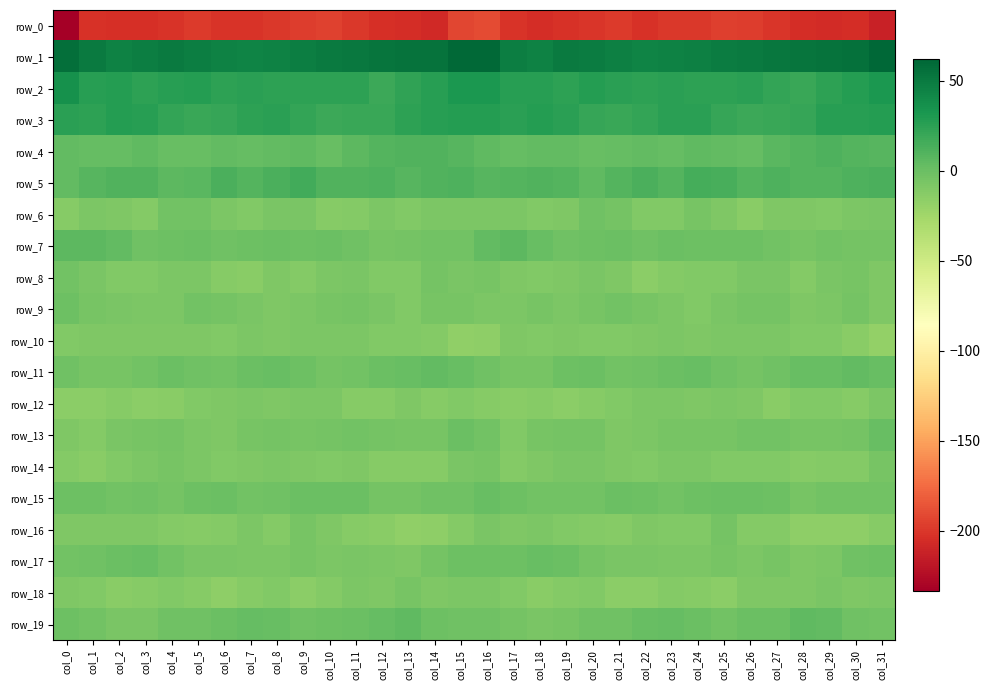

Reading right to left, transcribe all the data shown in this chart.

row_0: col_31=-212.5	col_30=-205.3	col_29=-206.0	col_28=-205.2	col_27=-201.0	col_26=-196.7	col_25=-195.5	col_24=-199.5	col_23=-199.5	col_22=-202.9	col_21=-198.0	col_20=-200.3	col_19=-203.2	col_18=-204.6	col_17=-201.6	col_16=-190.0	col_15=-192.5	col_14=-207.1	col_13=-205.7	col_12=-203.9	col_11=-199.4	col_10=-195.2	col_9=-197.4	col_8=-199.2	col_7=-201.3	col_6=-201.4	col_5=-198.0	col_4=-201.6	col_3=-203.9	col_2=-203.9	col_1=-202.8	col_0=-233.4
row_1: col_31=61.7	col_30=55.1	col_29=54.5	col_28=52.9	col_27=51.9	col_26=49.3	col_25=48.1	col_24=45.7	col_23=44.5	col_22=44.3	col_21=46.4	col_20=48.8	col_19=49.1	col_18=44.6	col_17=47.2	col_16=59.6	col_15=60.1	col_14=53.9	col_13=53.9	col_12=52.9	col_11=50.7	col_10=49.1	col_9=46.9	col_8=45.3	col_7=44.1	col_6=45.2	col_5=47.0	col_4=49.8	col_3=46.9	col_2=44.7	col_1=49.3	col_0=56.5
row_2: col_31=30.6	col_30=28.1	col_29=24.6	col_28=19.2	col_27=21.8	col_26=24.9	col_25=23.7	col_24=24.3	col_23=25.0	col_22=24.6	col_21=25.7	col_20=27.5	col_19=24.5	col_18=26.7	col_17=26.7	col_16=31.3	col_15=30.9	col_14=26.6	col_13=22.7	col_12=18.9	col_11=24.0	col_10=24.0	col_9=24.2	col_8=24.2	col_7=25.3	col_6=24.0	col_5=27.5	col_4=26.0	col_3=24.8	col_2=27.2	col_1=27.0	col_0=35.5
row_3: col_31=27.5	col_30=26.1	col_29=26.0	col_28=20.5	col_27=19.9	col_26=18.2	col_25=20.3	col_24=25.1	col_23=25.1	col_22=21.8	col_21=19.2	col_20=20.3	col_19=25.0	col_18=28.3	col_17=25.8	col_16=27.2	col_15=27.6	col_14=26.5	col_13=24.2	col_12=19.9	col_11=19.5	col_10=18.0	col_9=22.3	col_8=25.9	col_7=23.8	col_6=20.5	col_5=19.2	col_4=21.6	col_3=27.0	col_2=27.8	col_1=24.4	col_0=24.9
row_4: col_31=8.3	col_30=9.7	col_29=11.0	col_28=9.1	col_27=7.4	col_26=2.2	col_25=3.5	col_24=5.1	col_23=2.0	col_22=3.7	col_21=2.9	col_20=1.1	col_19=3.3	col_18=3.9	col_17=1.9	col_16=5.2	col_15=8.3	col_14=10.7	col_13=10.2	col_12=9.0	col_11=5.4	col_10=1.6	col_9=5.2	col_8=3.5	col_7=2.4	col_6=3.7	col_5=1.7	col_4=1.6	col_3=4.3	col_2=2.9	col_1=2.1	col_0=3.9
row_5: col_31=12.9	col_30=11.7	col_29=8.7	col_28=9.8	col_27=11.7	col_26=9.2	col_25=13.9	col_24=15.2	col_23=8.9	col_22=12.7	col_21=9.4	col_20=5.0	col_19=9.0	col_18=10.4	col_17=9.5	col_16=8.5	col_15=11.2	col_14=10.6	col_13=8.1	col_12=11.2	col_11=10.5	col_10=10.2	col_9=15.9	col_8=12.3	col_7=9.7	col_6=12.5	col_5=6.7	col_4=6.0	col_3=10.0	col_2=10.1	col_1=8.1	col_0=3.7
row_6: col_31=-7.1	col_30=-7.5	col_29=-9.8	col_28=-9.5	col_27=-9.0	col_26=-13.8	col_25=-9.3	col_24=-6.3	col_23=-9.9	col_22=-10.2	col_21=-4.8	col_20=-2.3	col_19=-9.0	col_18=-10.9	col_17=-7.6	col_16=-8.2	col_15=-8.3	col_14=-8.0	col_13=-10.8	col_12=-8.0	col_11=-11.4	col_10=-13.0	col_9=-7.4	col_8=-7.4	col_7=-10.9	col_6=-8.5	col_5=-3.0	col_4=-4.0	col_3=-11.3	col_2=-9.2	col_1=-8.4	col_0=-12.5
row_7: col_31=-4.4	col_30=-4.7	col_29=-3.7	col_28=-5.8	col_27=-3.7	col_26=-0.6	col_25=-0.6	col_24=-1.3	col_23=-0.0	col_22=-2.8	col_21=-0.2	col_20=-0.9	col_19=-1.9	col_18=1.0	col_17=5.7	col_16=3.8	col_15=-3.3	col_14=-3.9	col_13=-4.6	col_12=-5.1	col_11=-2.6	col_10=-0.3	col_9=-1.3	col_8=-0.2	col_7=-1.3	col_6=-2.2	col_5=0.3	col_4=-1.5	col_3=-1.9	col_2=3.5	col_1=6.0	col_0=6.2
row_8: col_31=-8.9	col_30=-5.9	col_29=-7.4	col_28=-11.0	col_27=-7.2	col_26=-7.0	col_25=-10.9	col_24=-10.6	col_23=-11.3	col_22=-14.6	col_21=-9.6	col_20=-7.4	col_19=-9.3	col_18=-10.4	col_17=-9.1	col_16=-5.5	col_15=-7.2	col_14=-4.9	col_13=-9.8	col_12=-9.8	col_11=-6.3	col_10=-8.6	col_9=-11.6	col_8=-9.6	col_7=-13.6	col_6=-13.0	col_5=-7.8	col_4=-8.4	col_3=-9.9	col_2=-10.7	col_1=-6.6	col_0=-3.0
row_9: col_31=-8.8	col_30=-4.9	col_29=-8.4	col_28=-9.7	col_27=-5.0	col_26=-4.7	col_25=-6.7	col_24=-10.1	col_23=-7.5	col_22=-5.6	col_21=-3.6	col_20=-5.8	col_19=-8.5	col_18=-6.3	col_17=-7.6	col_16=-7.7	col_15=-6.2	col_14=-5.3	col_13=-10.2	col_12=-7.3	col_11=-4.7	col_10=-5.1	col_9=-8.1	col_8=-9.7	col_7=-6.6	col_6=-4.8	col_5=-3.5	col_4=-7.7	col_3=-7.5	col_2=-6.6	col_1=-6.1	col_0=-1.5
row_10: col_31=-18.8	col_30=-13.3	col_29=-10.0	col_28=-10.4	col_27=-8.3	col_26=-8.4	col_25=-7.8	col_24=-8.9	col_23=-8.1	col_22=-9.1	col_21=-9.9	col_20=-10.1	col_19=-9.2	col_18=-10.2	col_17=-9.6	col_16=-15.6	col_15=-17.8	col_14=-11.6	col_13=-9.8	col_12=-9.8	col_11=-8.0	col_10=-8.5	col_9=-7.7	col_8=-9.2	col_7=-7.7	col_6=-10.0	col_5=-9.6	col_4=-9.7	col_3=-9.7	col_2=-9.5	col_1=-9.3	col_0=-10.0
row_11: col_31=1.6	col_30=3.9	col_29=1.2	col_28=0.8	col_27=-2.3	col_26=-4.4	col_25=-2.7	col_24=0.9	col_23=0.4	col_22=-2.4	col_21=-3.2	col_20=-0.2	col_19=-1.3	col_18=-5.5	col_17=-5.9	col_16=-2.6	col_15=1.7	col_14=3.4	col_13=0.9	col_12=0.2	col_11=-3.4	col_10=-4.2	col_9=-1.2	col_8=0.9	col_7=-0.1	col_6=-3.7	col_5=-1.8	col_4=-0.0	col_3=-3.1	col_2=-5.5	col_1=-5.1	col_0=-1.7
row_12: col_31=-8.2	col_30=-12.4	col_29=-10.8	col_28=-10.8	col_27=-14.0	col_26=-9.5	col_25=-7.5	col_24=-9.2	col_23=-8.5	col_22=-8.3	col_21=-10.4	col_20=-12.3	col_19=-15.1	col_18=-12.9	col_17=-13.6	col_16=-12.1	col_15=-10.4	col_14=-13.0	col_13=-9.5	col_12=-12.7	col_11=-12.7	col_10=-8.1	col_9=-8.1	col_8=-9.7	col_7=-7.5	col_6=-9.7	col_5=-10.7	col_4=-14.0	col_3=-14.8	col_2=-12.1	col_1=-14.7	col_0=-15.0
row_13: col_31=1.0	col_30=-4.8	col_29=-5.9	col_28=-5.7	col_27=-3.8	col_26=-3.3	col_25=-5.9	col_24=-5.2	col_23=-5.4	col_22=-7.7	col_21=-9.2	col_20=-5.1	col_19=-5.0	col_18=-6.0	col_17=-9.8	col_16=-3.7	col_15=-0.2	col_14=-6.1	col_13=-5.8	col_12=-5.1	col_11=-3.0	col_10=-4.5	col_9=-6.0	col_8=-4.9	col_7=-5.9	col_6=-9.1	col_5=-7.9	col_4=-4.5	col_3=-5.5	col_2=-7.2	col_1=-11.0	col_0=-9.7
row_14: col_31=-5.9	col_30=-12.0	col_29=-11.7	col_28=-13.1	col_27=-10.4	col_26=-9.9	col_25=-9.8	col_24=-8.3	col_23=-8.2	col_22=-10.3	col_21=-8.8	col_20=-6.5	col_19=-7.2	col_18=-8.9	col_17=-11.8	col_16=-6.2	col_15=-6.8	col_14=-12.3	col_13=-12.3	col_12=-12.5	col_11=-9.5	col_10=-10.6	col_9=-9.2	col_8=-7.6	col_7=-9.2	col_6=-10.2	col_5=-7.8	col_4=-6.2	col_3=-8.0	col_2=-10.1	col_1=-13.4	col_0=-11.6
row_15: col_31=-3.9	col_30=-3.6	col_29=-3.5	col_28=-5.8	col_27=-1.0	col_26=0.2	col_25=-0.3	col_24=-0.8	col_23=-3.1	col_22=-1.2	col_21=-0.1	col_20=-3.7	col_19=-2.9	col_18=-3.3	col_17=-0.7	col_16=1.3	col_15=-1.8	col_14=-2.8	col_13=-5.0	col_12=-4.3	col_11=-0.1	col_10=-0.2	col_9=0.2	col_8=-1.9	col_7=-3.1	col_6=-0.1	col_5=-1.1	col_4=-4.0	col_3=-2.8	col_2=-3.2	col_1=-0.7	col_0=-1.0
row_16: col_31=-13.0	col_30=-16.1	col_29=-16.6	col_28=-16.1	col_27=-11.9	col_26=-11.6	col_25=-4.9	col_24=-10.5	col_23=-9.9	col_22=-9.1	col_21=-12.9	col_20=-11.9	col_19=-9.9	col_18=-8.5	col_17=-8.9	col_16=-7.2	col_15=-11.5	col_14=-16.5	col_13=-16.8	col_12=-14.2	col_11=-12.5	col_10=-8.6	col_9=-5.8	col_8=-11.9	col_7=-8.5	col_6=-11.1	col_5=-12.5	col_4=-11.6	col_3=-8.8	col_2=-9.1	col_1=-9.5	col_0=-9.5
row_17: col_31=-1.1	col_30=-2.0	col_29=-7.8	col_28=-8.8	col_27=-5.9	col_26=-8.2	col_25=-6.1	col_24=-7.8	col_23=-7.6	col_22=-7.0	col_21=-6.8	col_20=-4.6	col_19=0.2	col_18=0.7	col_17=-0.8	col_16=-1.1	col_15=-1.0	col_14=-4.3	col_13=-8.8	col_12=-7.7	col_11=-6.7	col_10=-7.7	col_9=-6.2	col_8=-7.9	col_7=-7.5	col_6=-6.7	col_5=-6.5	col_4=-2.9	col_3=1.1	col_2=0.1	col_1=-1.8	col_0=-3.7
row_18: col_31=-8.2	col_30=-9.1	col_29=-6.3	col_28=-8.6	col_27=-9.1	col_26=-9.6	col_25=-14.4	col_24=-12.2	col_23=-11.0	col_22=-15.0	col_21=-14.8	col_20=-10.8	col_19=-11.7	col_18=-14.1	col_17=-10.8	col_16=-8.5	col_15=-8.3	col_14=-8.7	col_13=-6.1	col_12=-9.7	col_11=-8.3	col_10=-11.7	col_9=-14.4	col_8=-10.9	col_7=-12.3	col_6=-15.9	col_5=-13.2	col_4=-10.5	col_3=-12.9	col_2=-13.2	col_1=-9.9	col_0=-9.2
row_19: col_31=-3.9	col_30=-2.3	col_29=3.4	col_28=4.6	col_27=-0.0	col_26=-0.4	col_25=-3.0	col_24=0.1	col_23=2.0	col_22=1.2	col_21=-2.5	col_20=-1.9	col_19=-5.7	col_18=-6.7	col_17=-4.8	col_16=-1.7	col_15=-1.8	col_14=-0.7	col_13=5.0	col_12=2.8	col_11=-0.2	col_10=-1.3	col_9=-2.4	col_8=1.4	col_7=1.9	col_6=-0.5	col_5=-2.6	col_4=-2.7	col_3=-6.6	col_2=-6.4	col_1=-3.7	col_0=-1.2